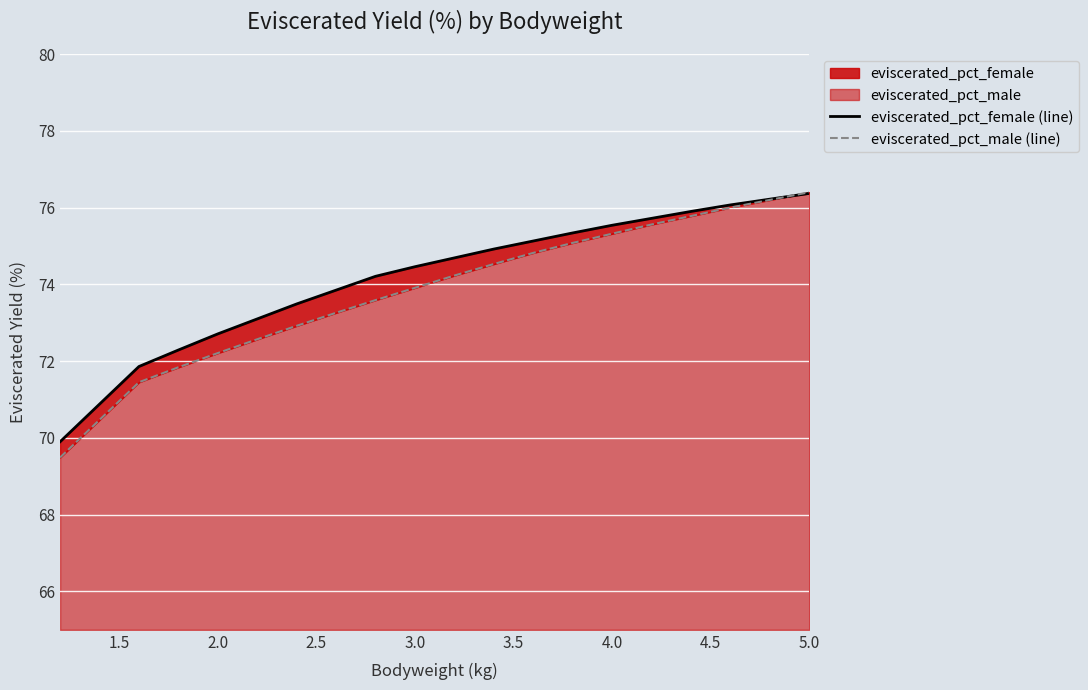

Does the chart display data point markers on the line(s)?

No